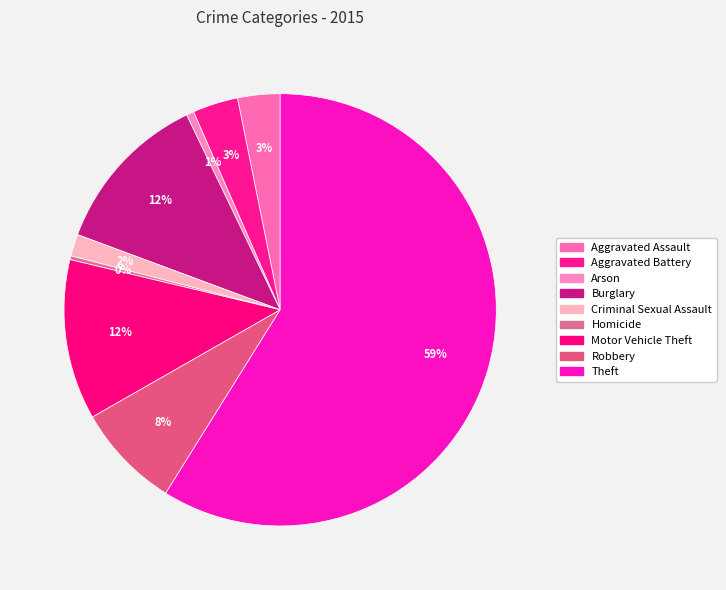

Which slice is the largest?

Theft